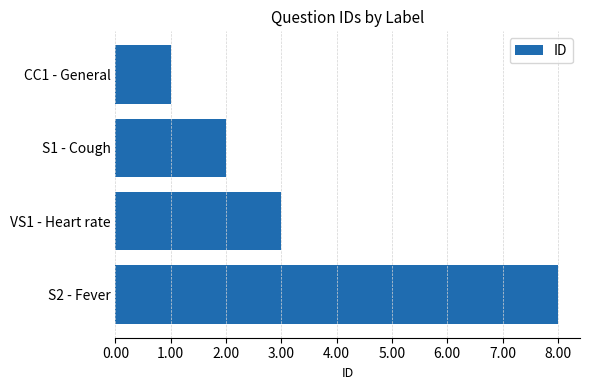

What is the change in value from S1 - Cough to VS1 - Heart rate?

+1